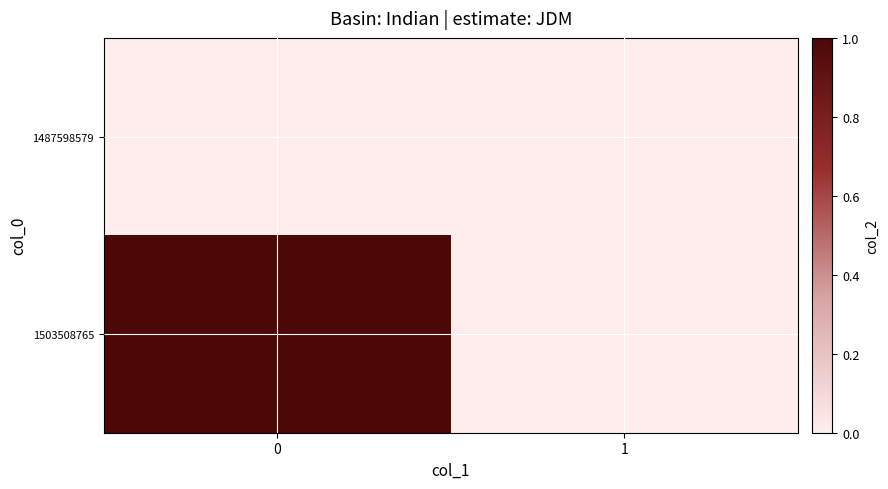

Reading right to left, what are all the values shown in this chart?

1487598579: 1=0	0=0
1503508765: 1=0	0=1